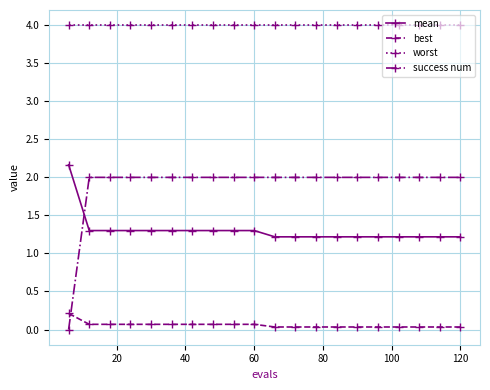

True or false: worst and success num intersect in this chart.

False